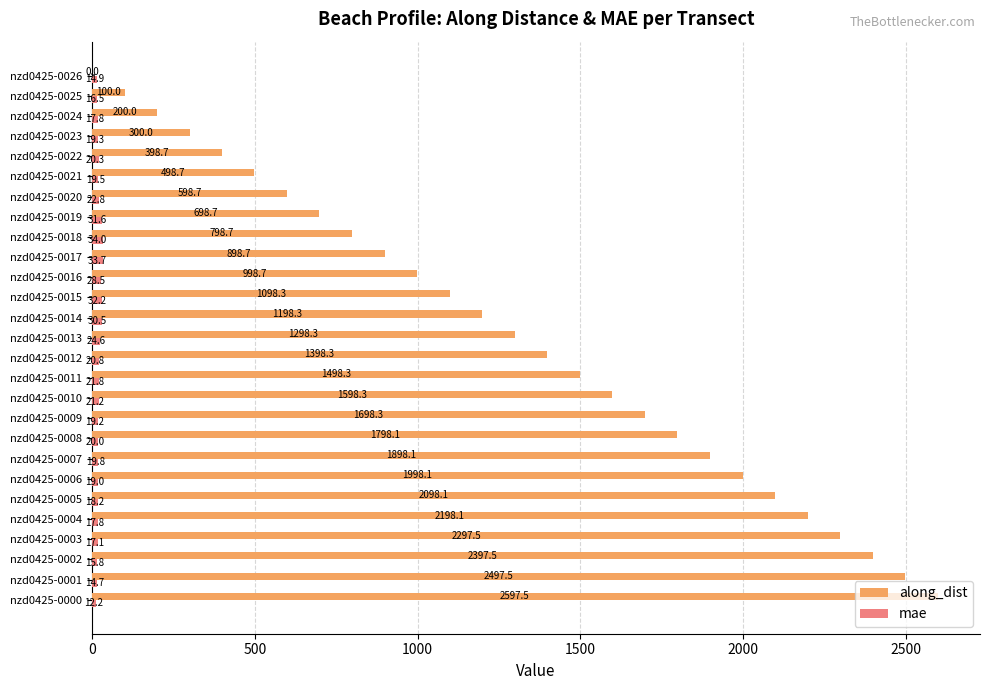

Between nzd0425-0005 and nzd0425-0022, which series saw the biggest shift?

along_dist